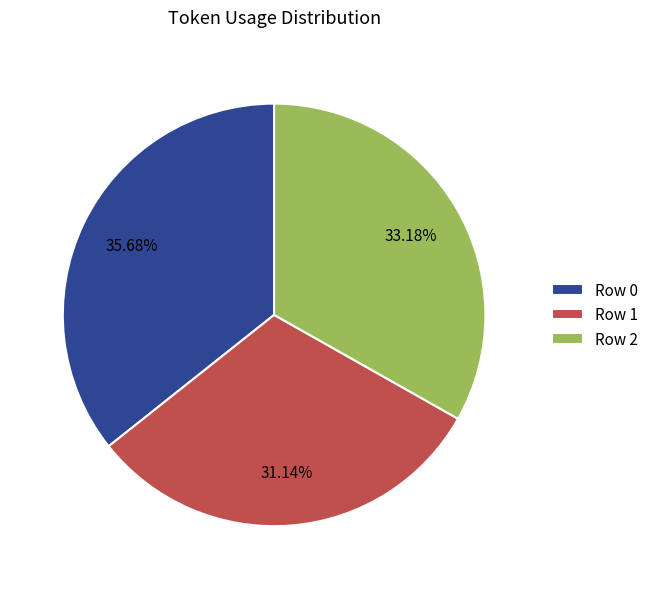

To the nearest percent, what is the difference between the Row 1 and Row 2 slice percentages?

2%